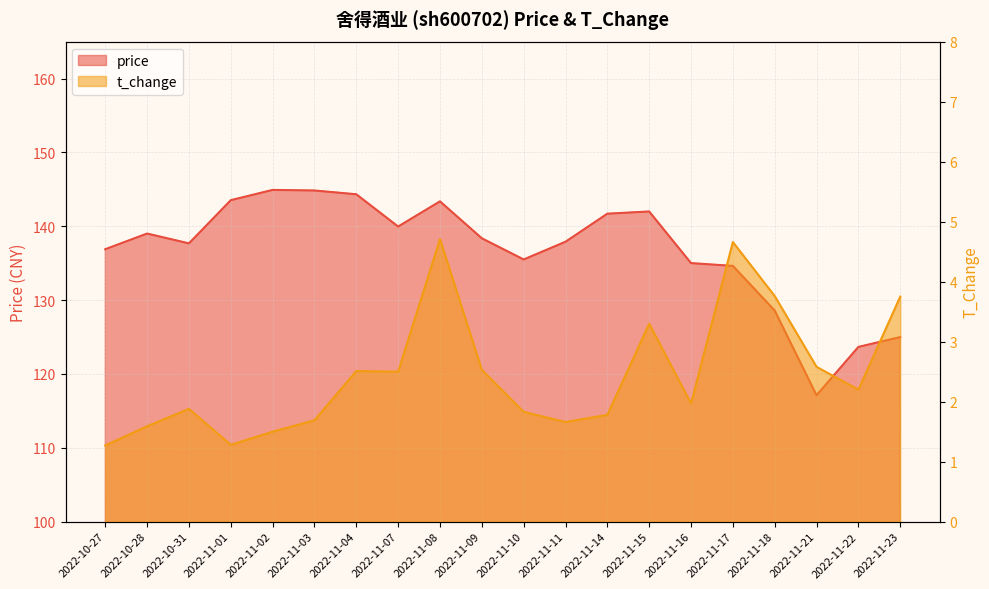

Reading left to right, transcribe all the data shown in this chart.

price: 2022-10-27=136.9	2022-10-28=139.0	2022-10-31=137.7	2022-11-01=143.5	2022-11-02=144.9	2022-11-03=144.8	2022-11-04=144.3	2022-11-07=140.0	2022-11-08=143.4	2022-11-09=138.4	2022-11-10=135.5	2022-11-11=137.9	2022-11-14=141.7	2022-11-15=142.0	2022-11-16=135.0	2022-11-17=134.6	2022-11-18=128.6	2022-11-21=117.1	2022-11-22=123.7	2022-11-23=125.0
t_change: 2022-10-27=1.3	2022-10-28=1.6	2022-10-31=1.9	2022-11-01=1.3	2022-11-02=1.5	2022-11-03=1.7	2022-11-04=2.5	2022-11-07=2.5	2022-11-08=4.7	2022-11-09=2.5	2022-11-10=1.8	2022-11-11=1.7	2022-11-14=1.8	2022-11-15=3.3	2022-11-16=2.0	2022-11-17=4.7	2022-11-18=3.8	2022-11-21=2.6	2022-11-22=2.2	2022-11-23=3.8